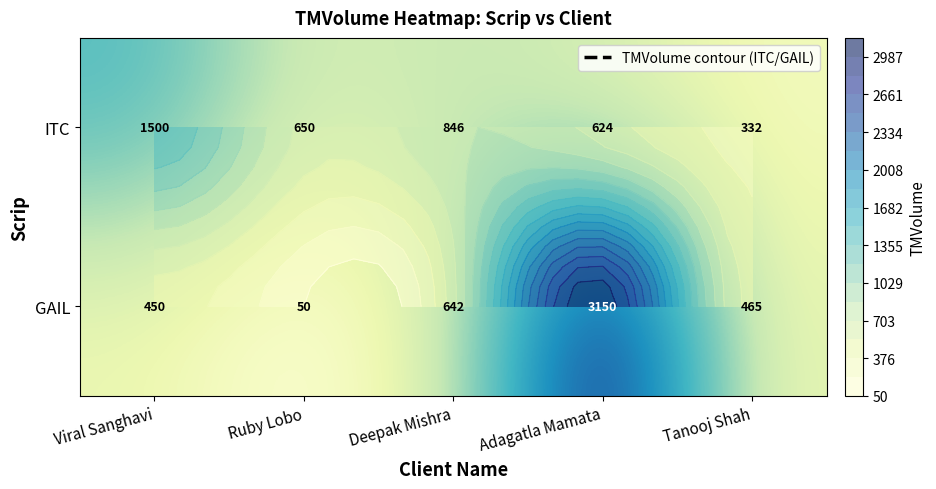

What is the sum of all ITC values?

3952